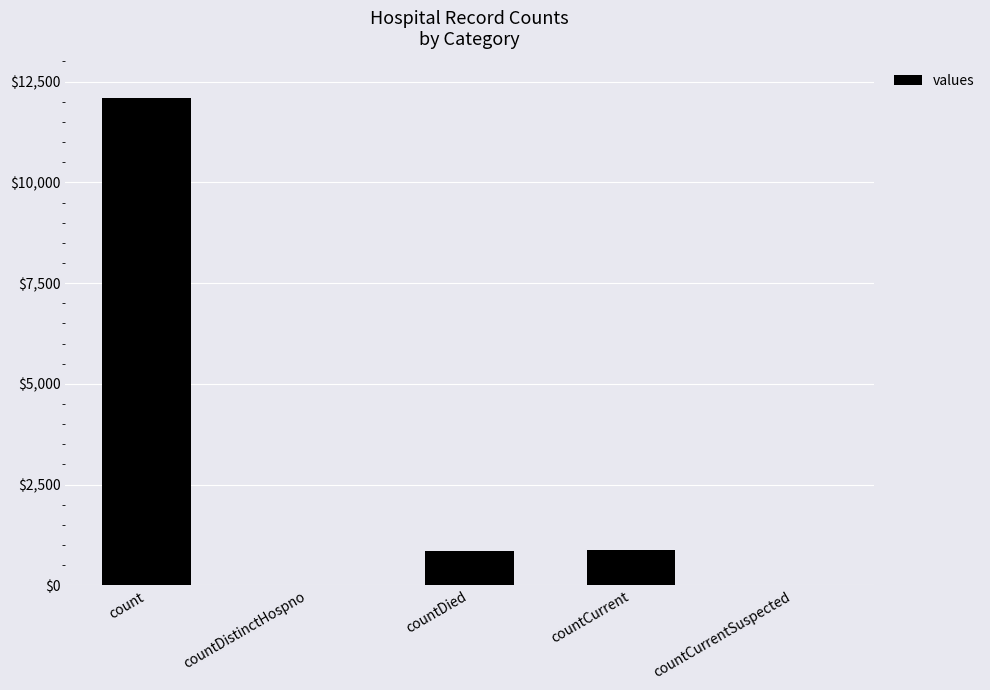

What is the sum of the values at countDistinctHospno and count?

12082